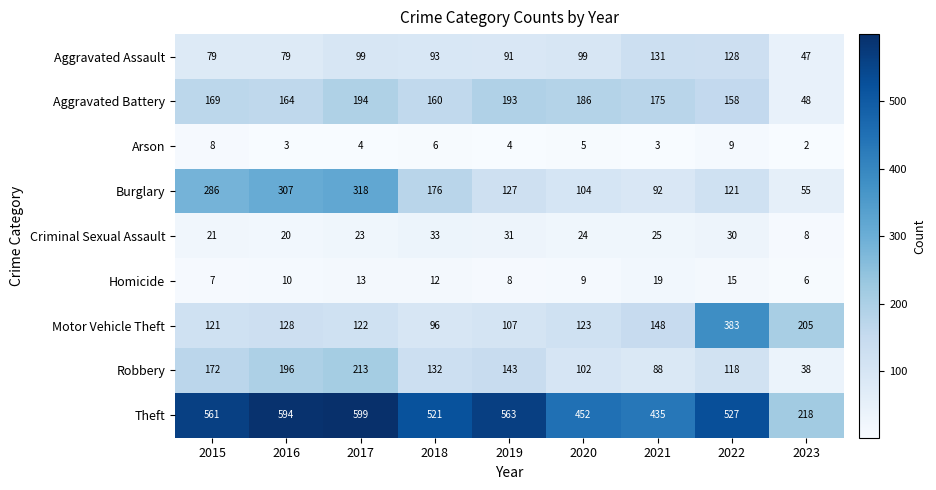

Which category has the lowest value across all series?

2023